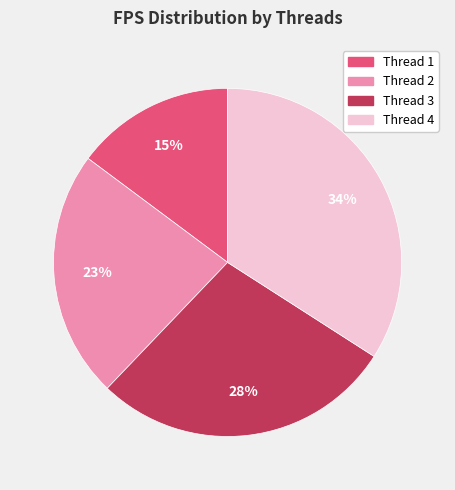

To the nearest percent, what is the average slice percentage?

25%